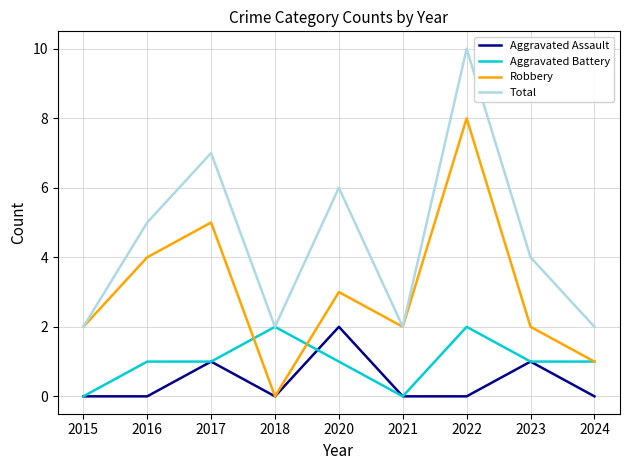

What is the maximum value shown in the chart?

10